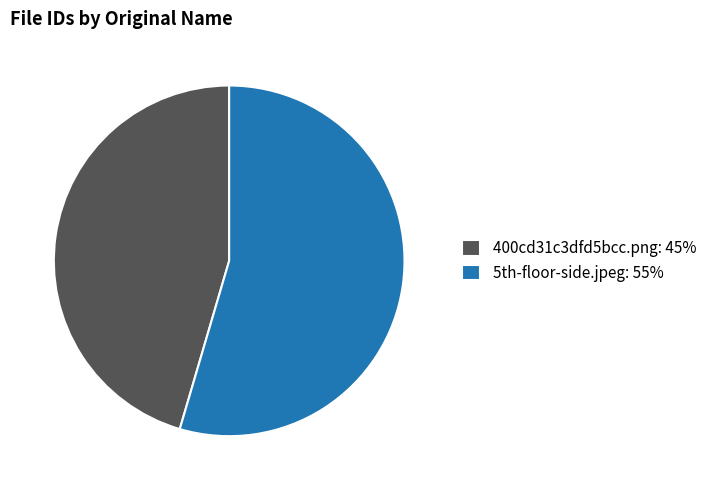

Does 400cd31c3dfd5bcc.png account for over 50% of the chart?

No